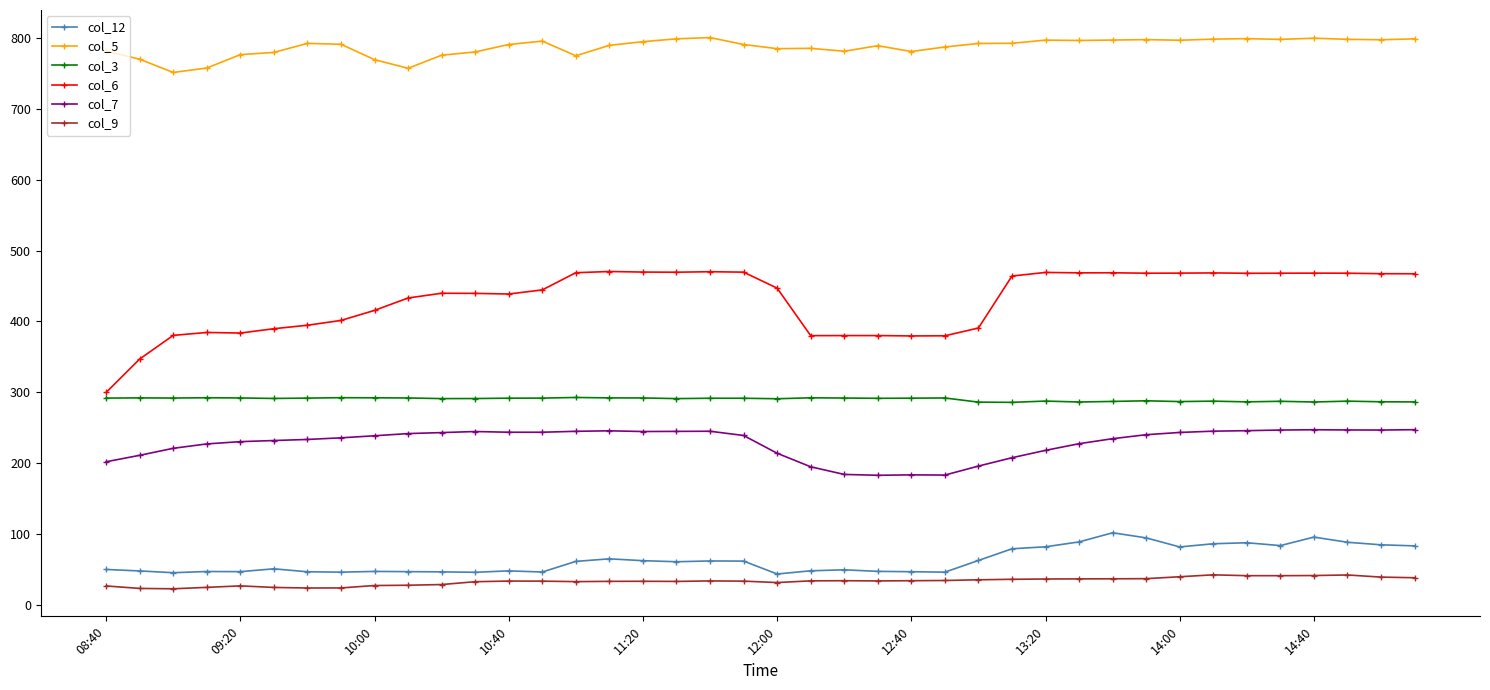

Which series has the widest spread of values?

col_6